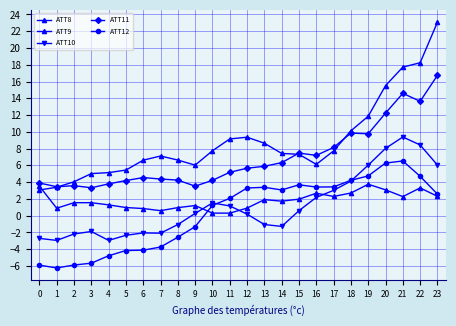

At which label is ATT8 closest to 2?

15